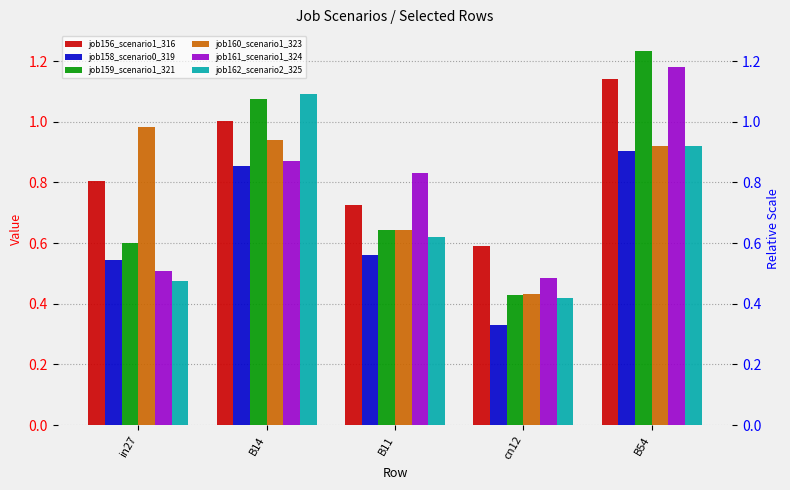

What is the approximate value of job158_scenario0_319 at cn12?

0.3